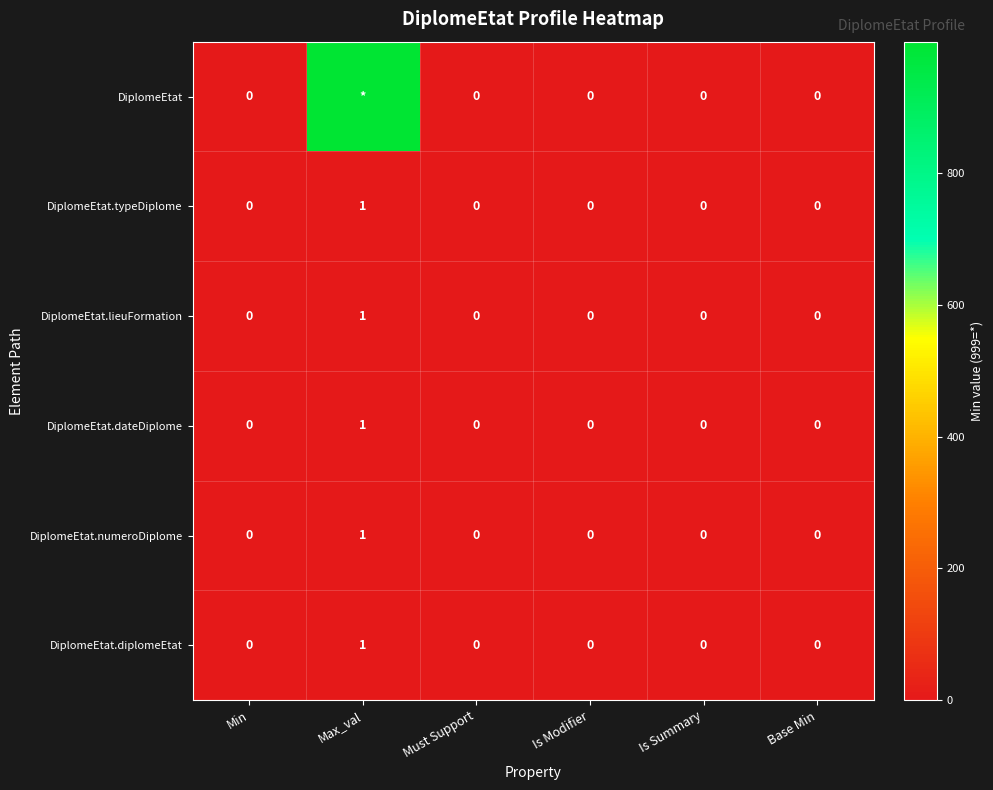

Count the DiplomeEtat.lieuFormation values in the range 0 to 1.

6